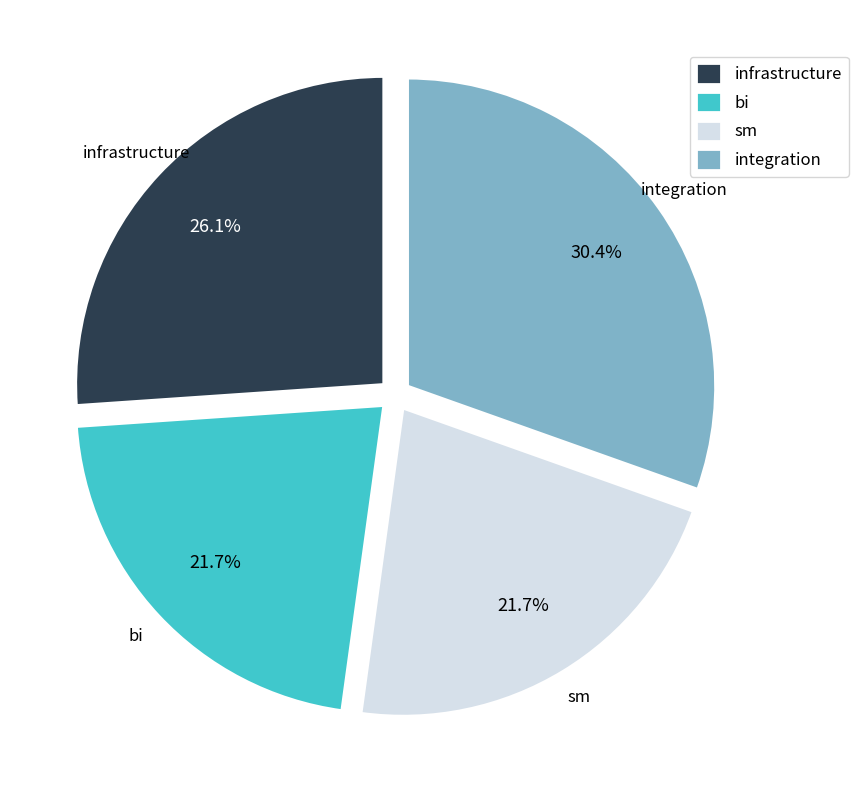

Which has a higher value, infrastructure or sm?

infrastructure